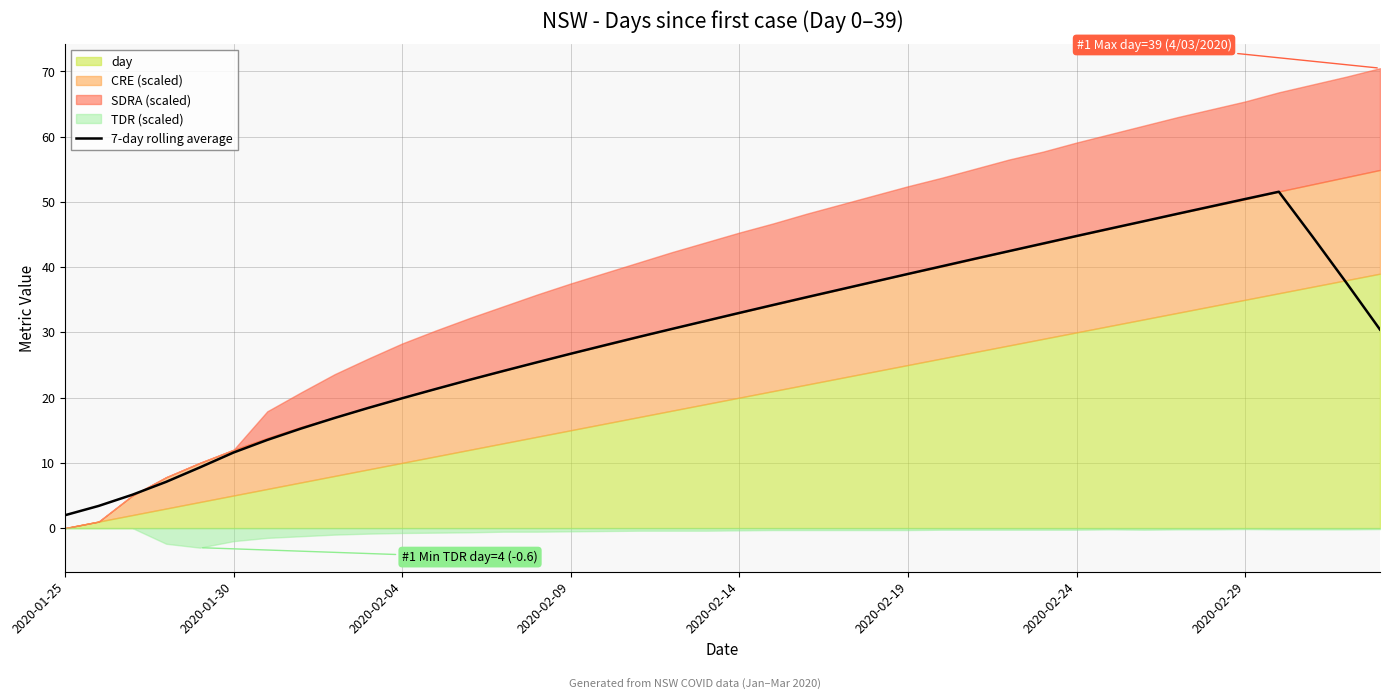

True or false: 7-day rolling average has a value of 33.0 at 2020-02-14.

True